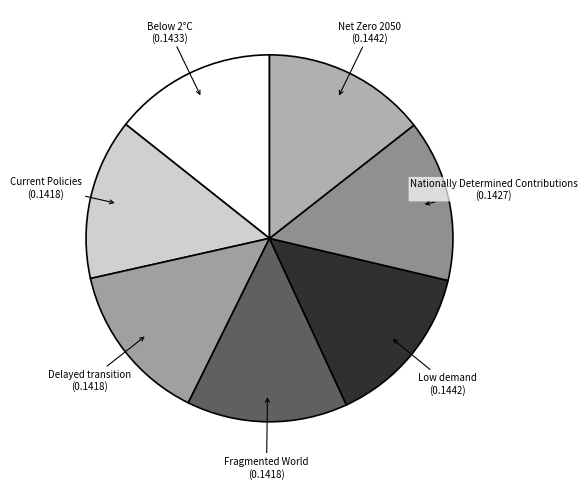

Is there any slice that represents more than half of the pie?

No